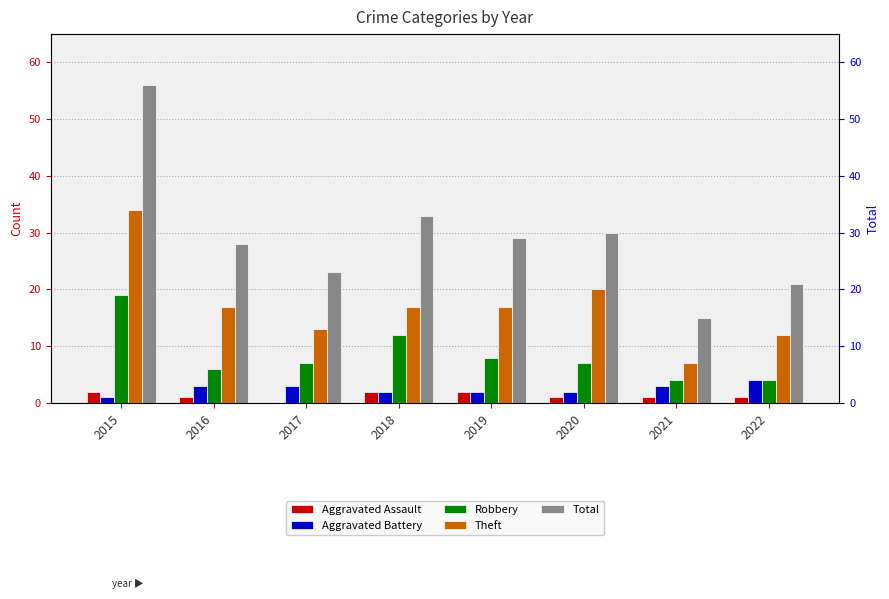

Rank the series by their maximum value, from lowest to highest.

Aggravated Assault, Aggravated Battery, Robbery, Theft, Total